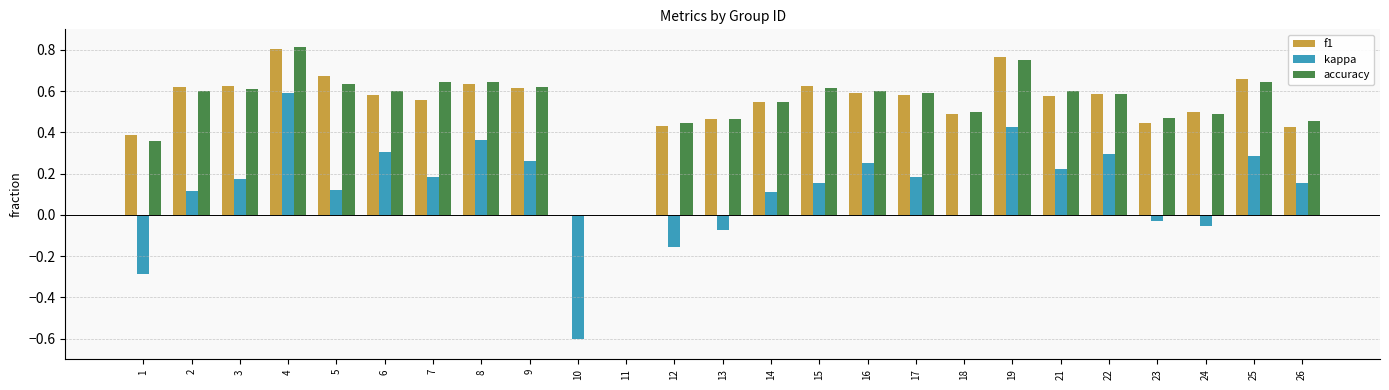

What is the sum of the f1 values at 7 and 24?

1.1